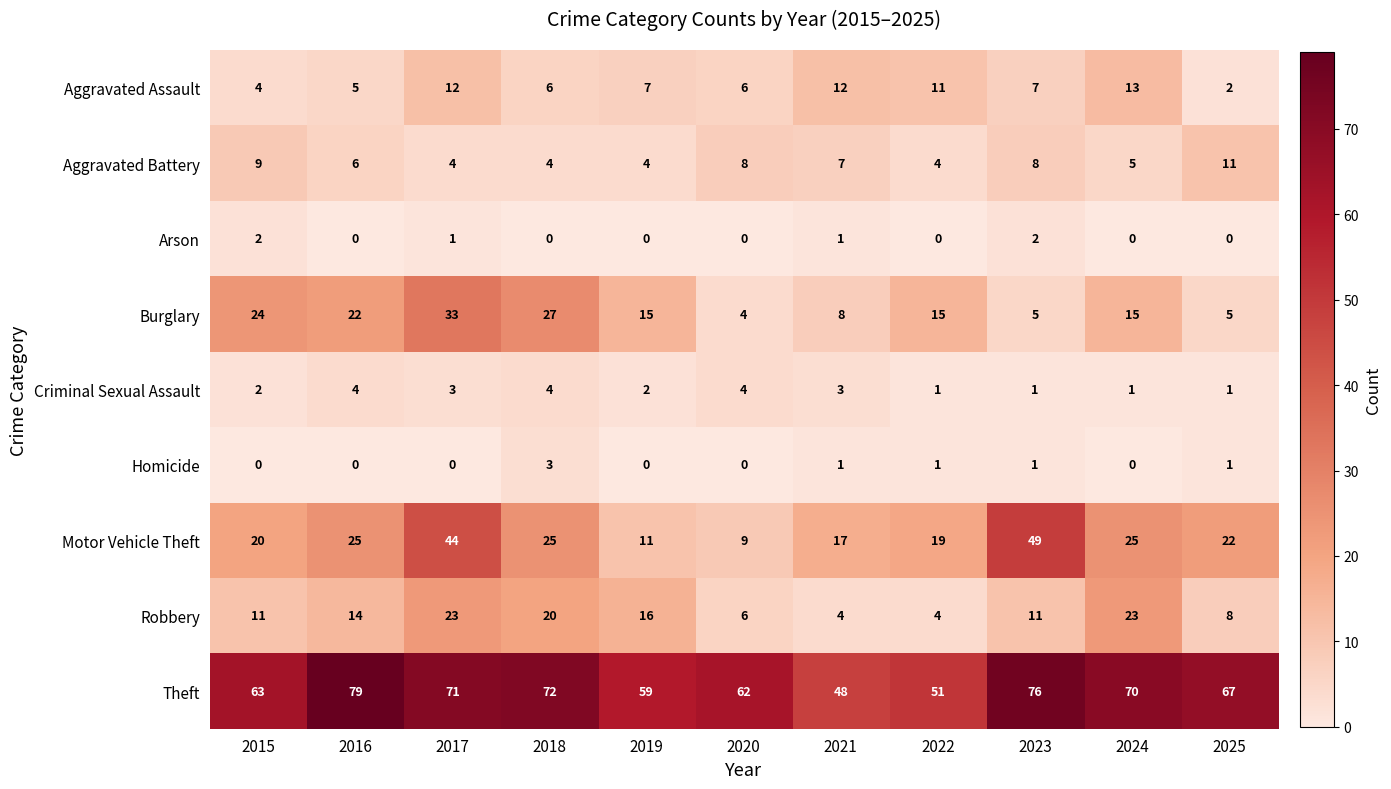

Is it true that Motor Vehicle Theft equals 17 at 2021?

True